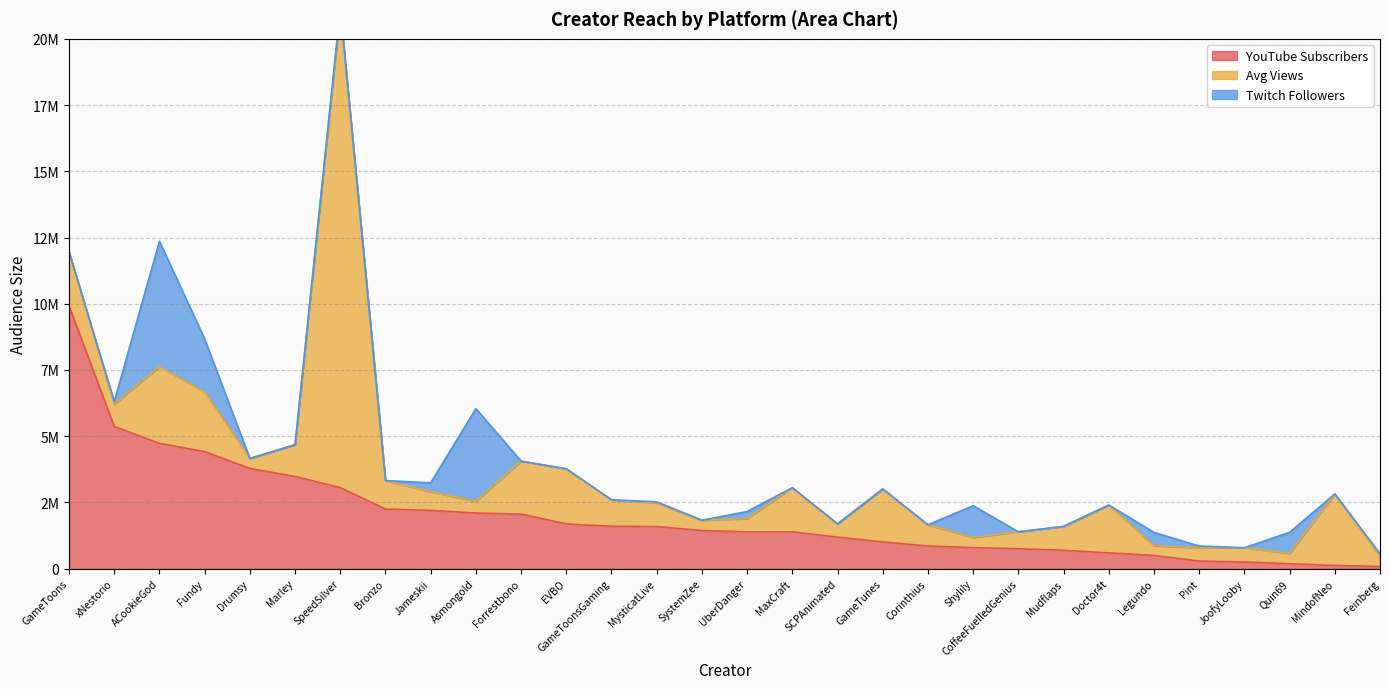

How many data points in YouTube Subscribers are above 1440000?

14